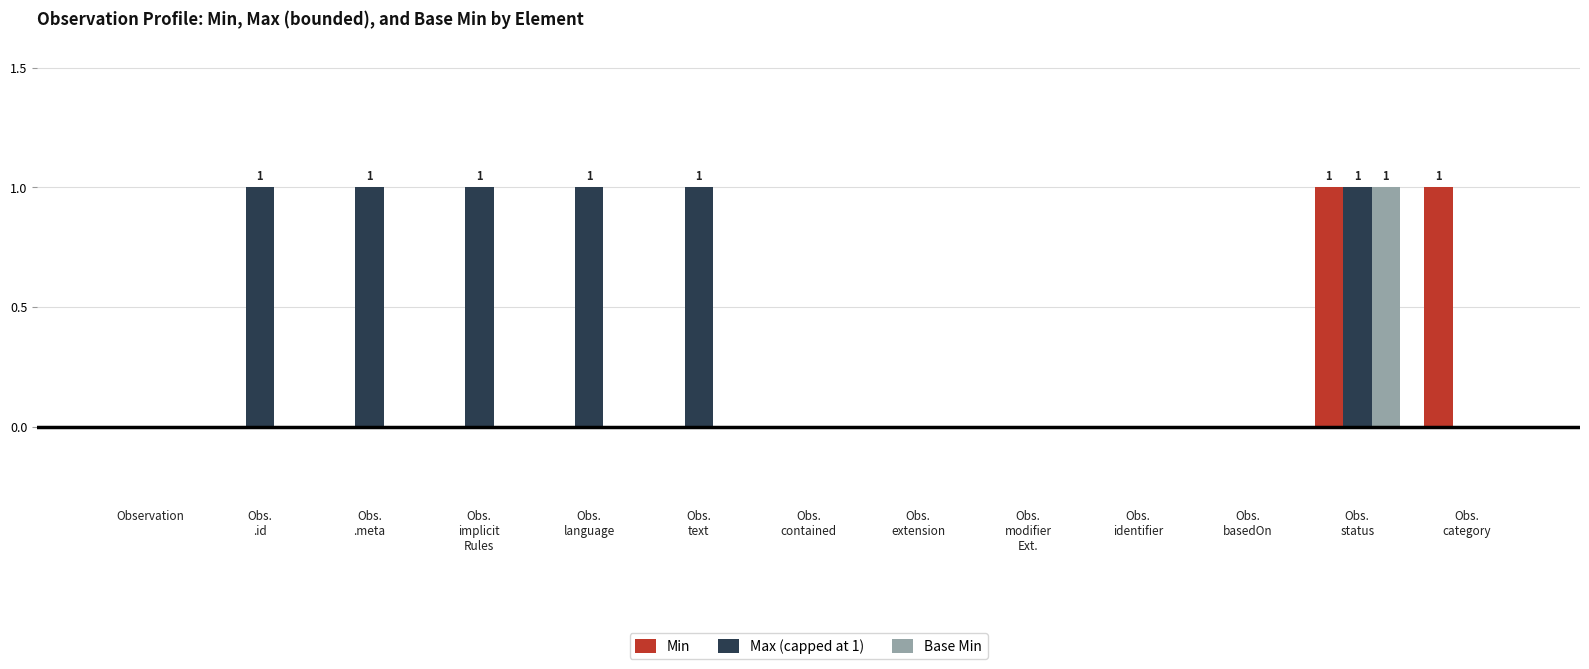

Which series has the largest total across all categories?

Max (capped at 1)